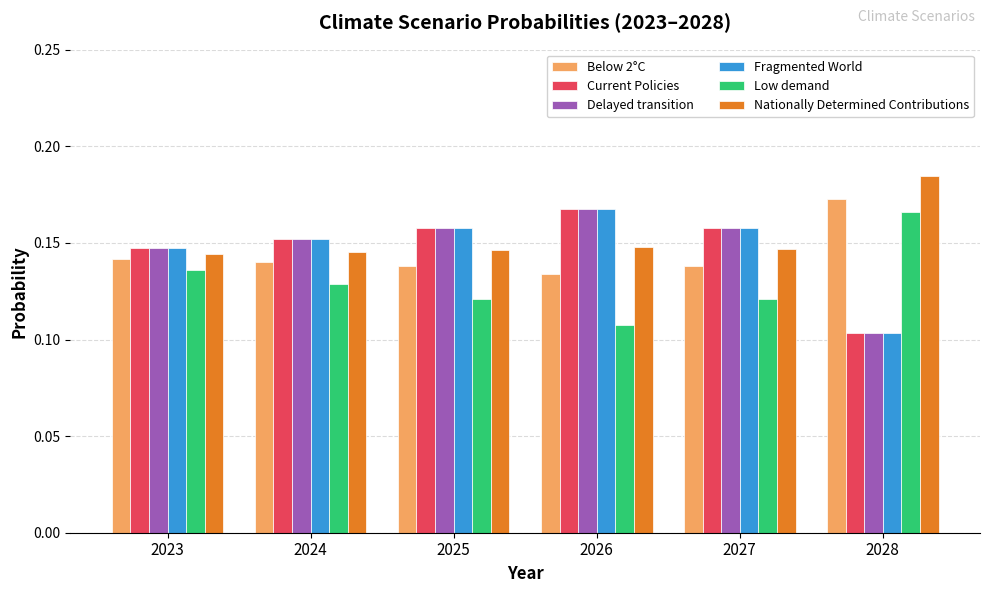

What is the total value across all series at 2027?

0.9